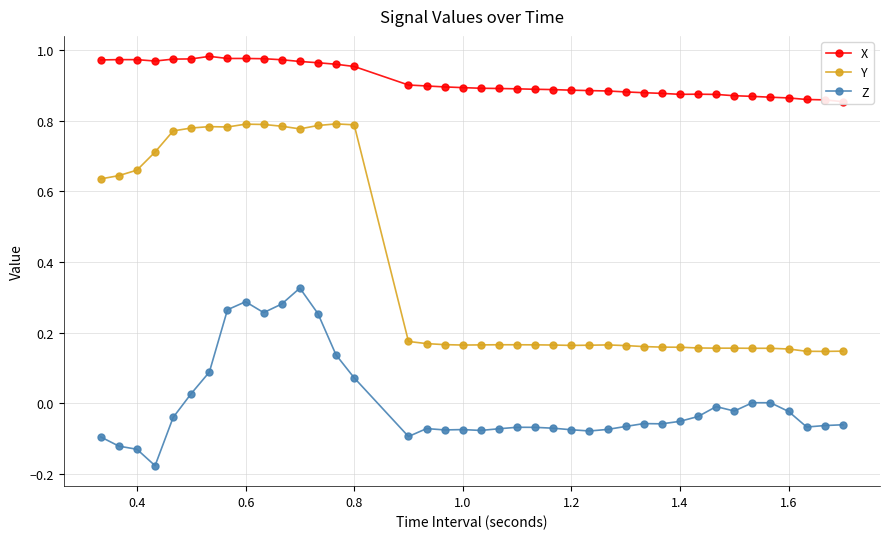

True or false: Z and X cross at least once.

False